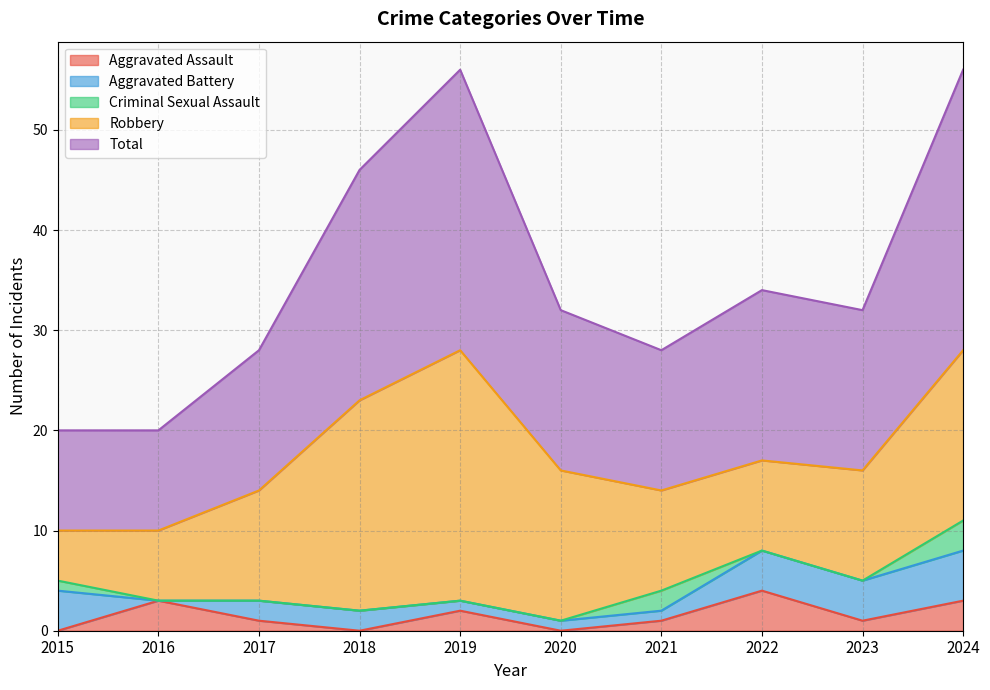

At how many categories does at least one series exceed 27?

2